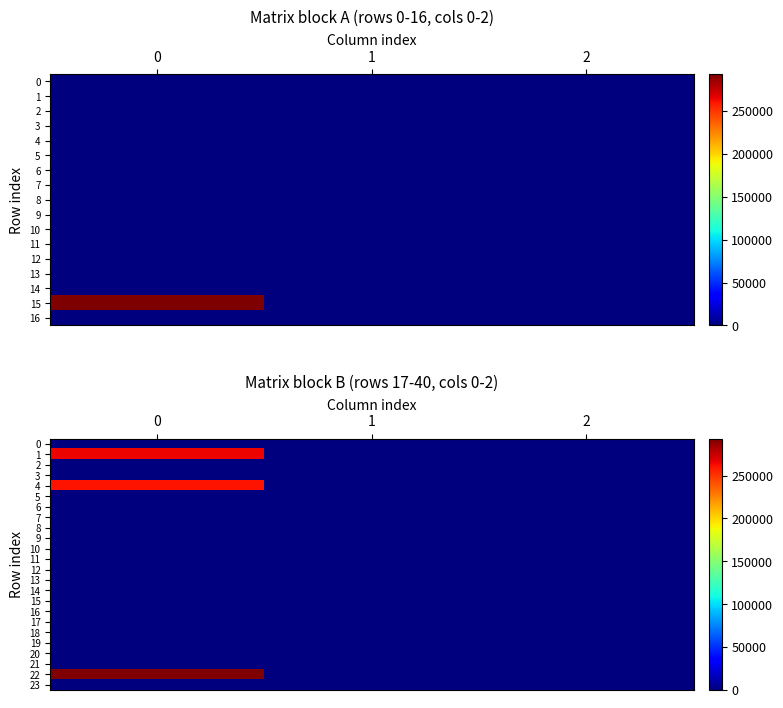

What is the difference between the highest and lowest values at 1?

4.0